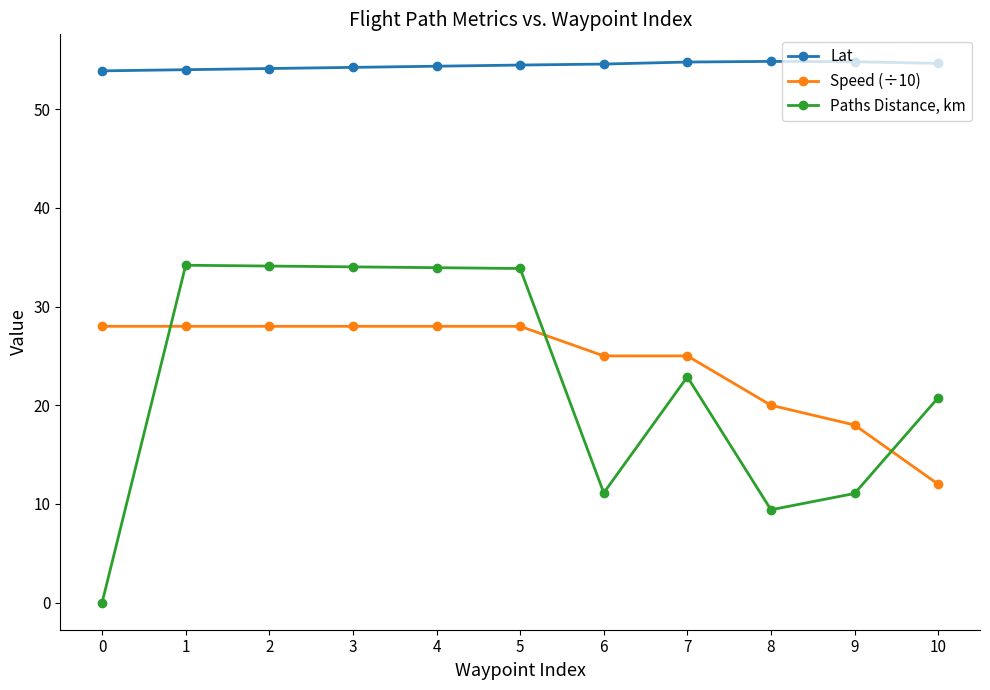

What is the value of the Paths Distance, km point at the 7th from the left?

11.1